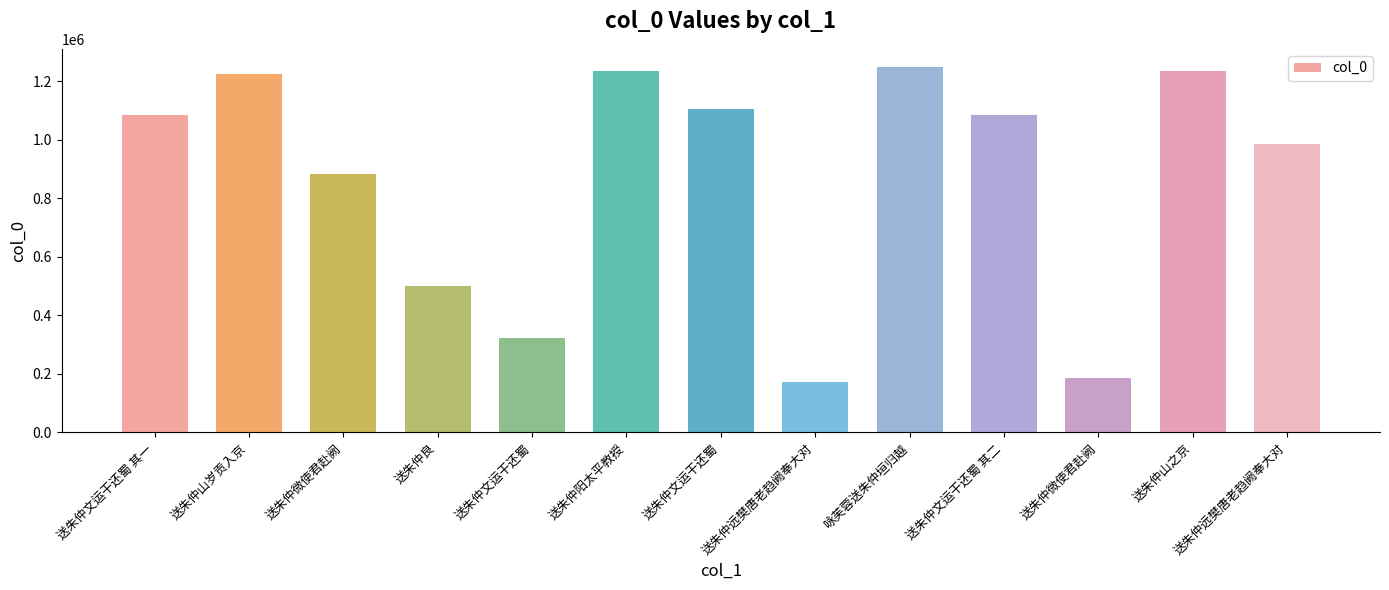

The value at 送朱仲文运干还蜀 其一 is 468837. True or false?

False